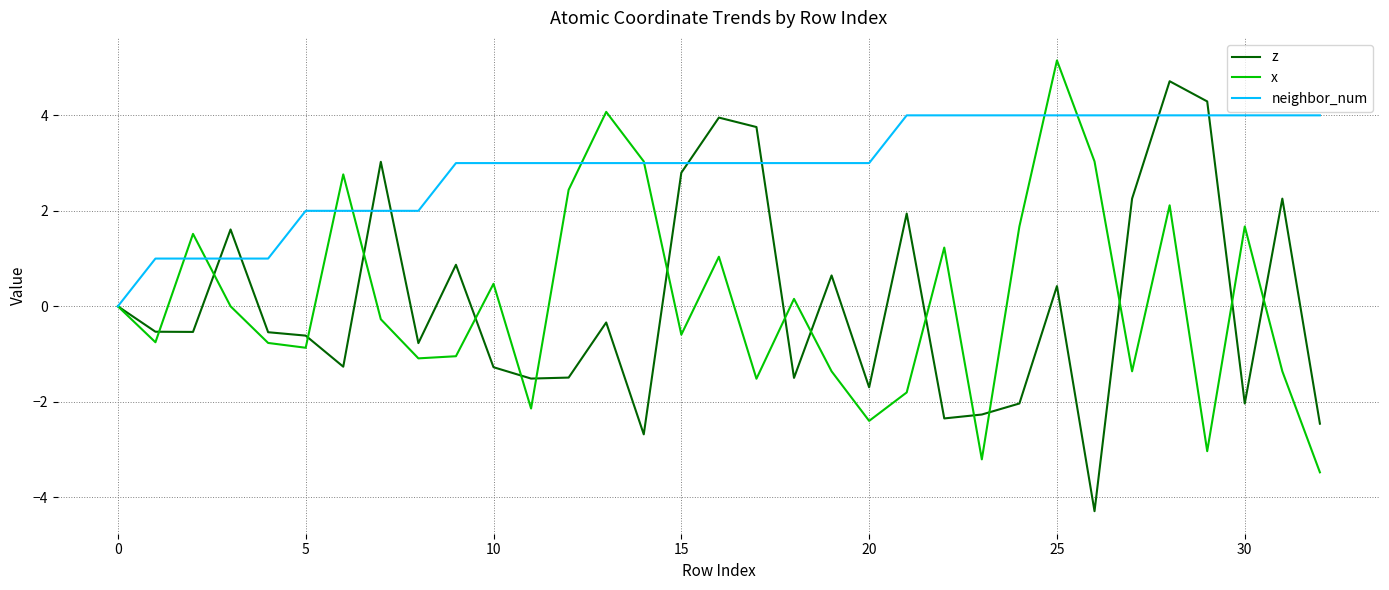

Which series has the largest total across all categories?

neighbor_num